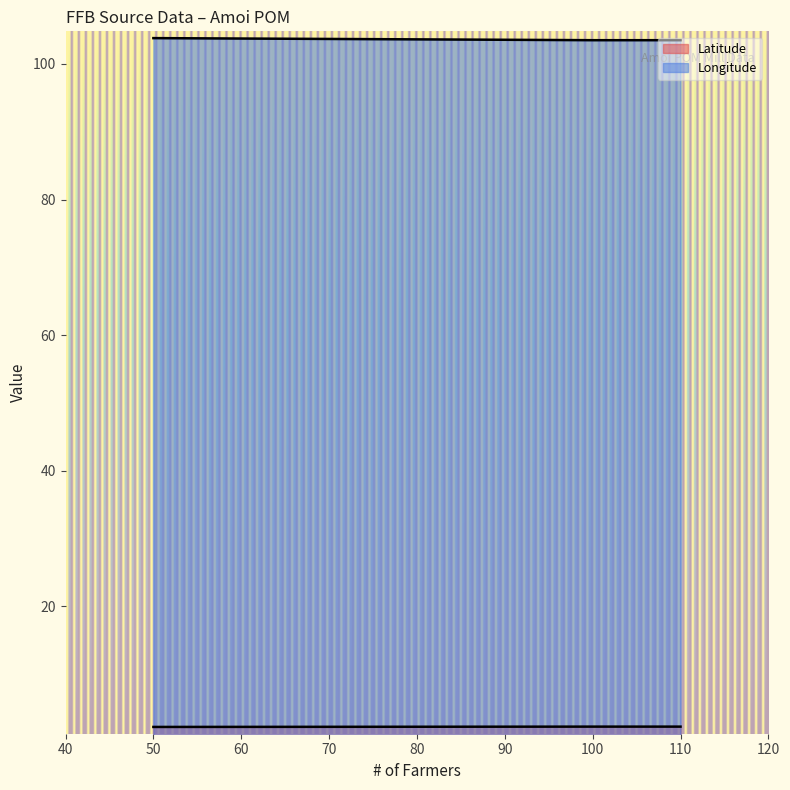

The Latitude series shows 2.2 at 50. True or false?

True